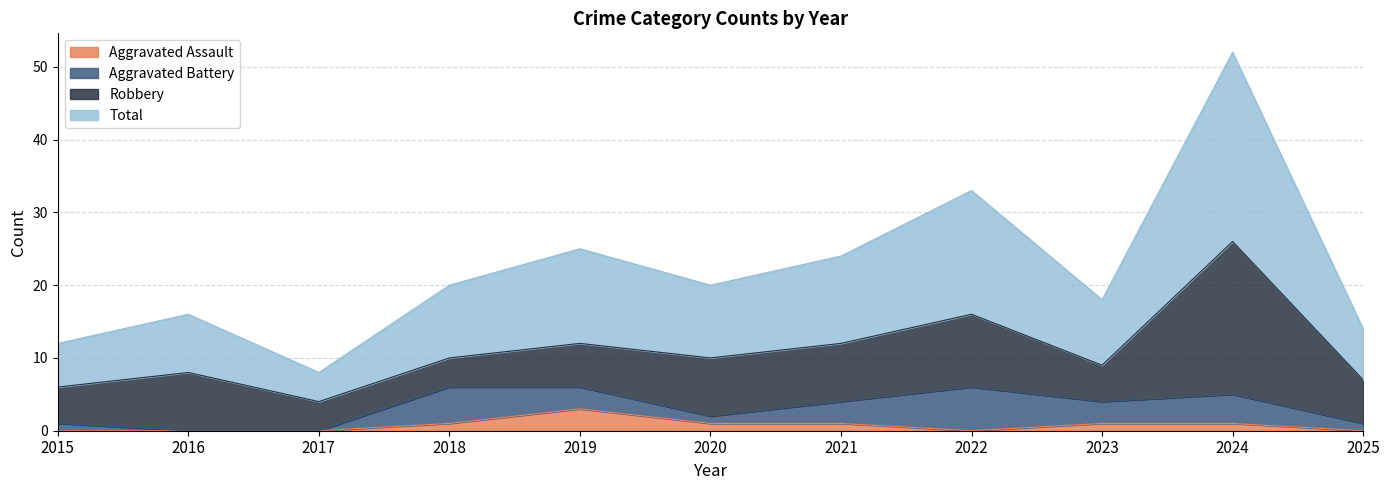

True or false: Total and Aggravated Assault intersect in this chart.

False